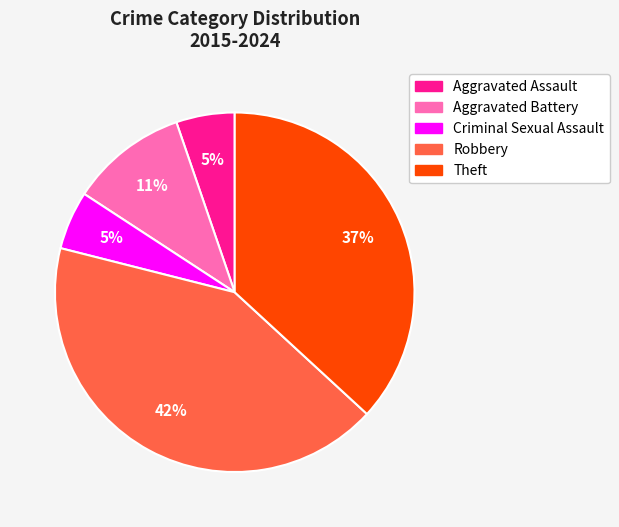

Between Robbery and Criminal Sexual Assault, which is larger?

Robbery